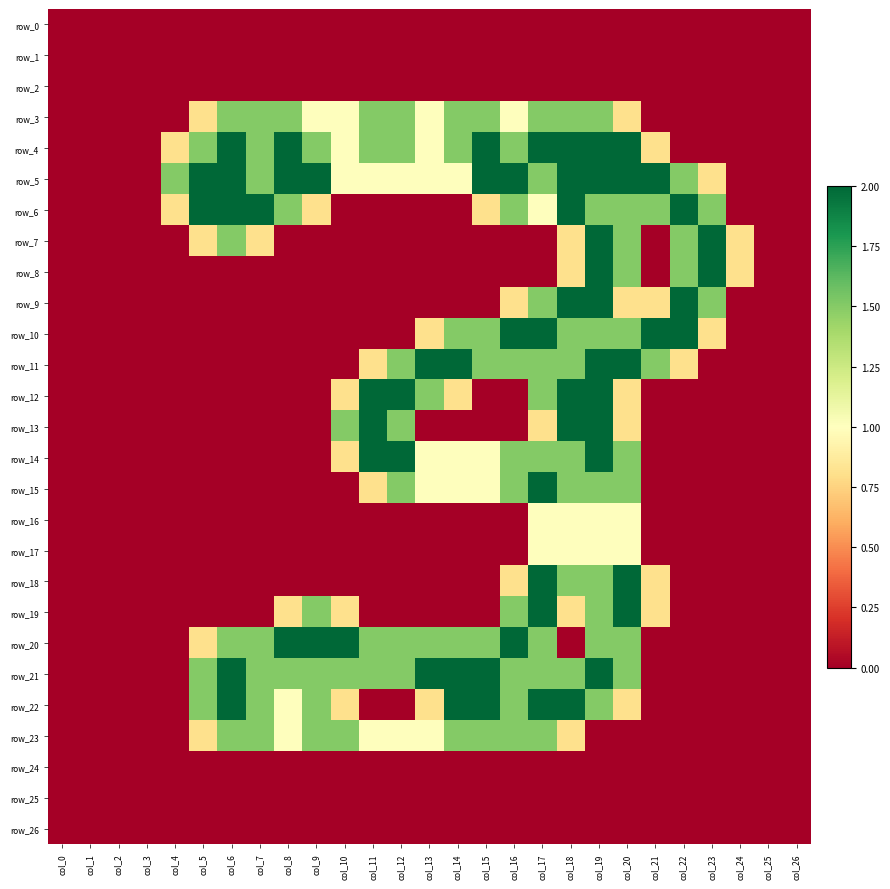

What is the sum of all row_23 values?

17.6